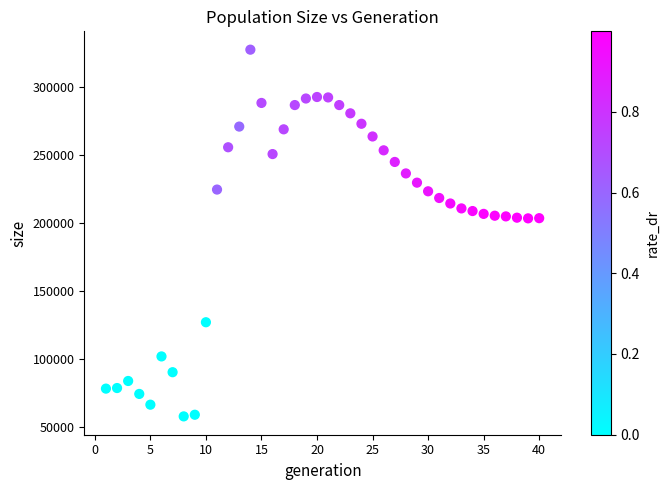

What is the range of Y values (max minus min)?

269685